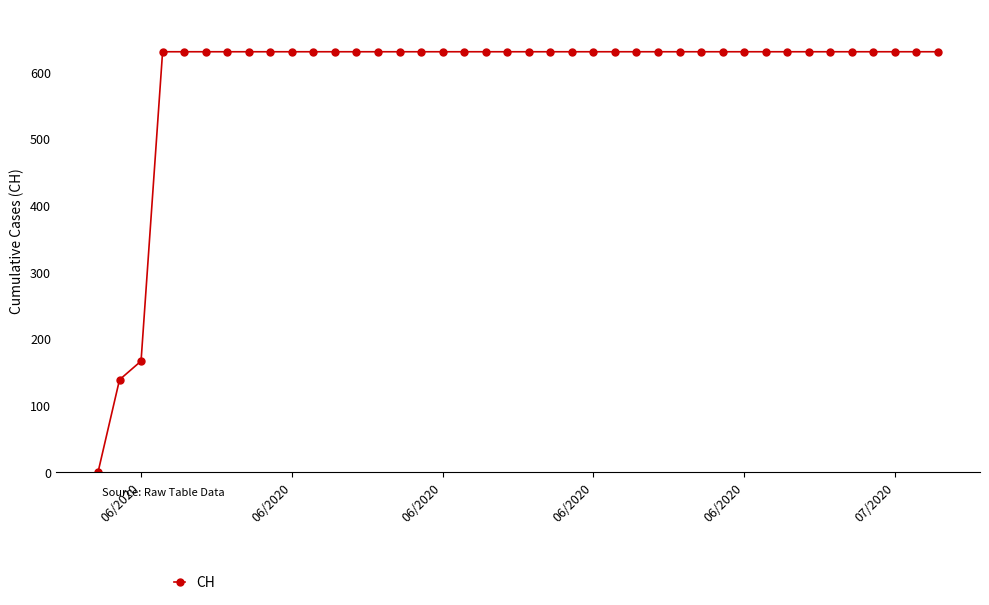

Does the chart have visible grid lines?

No